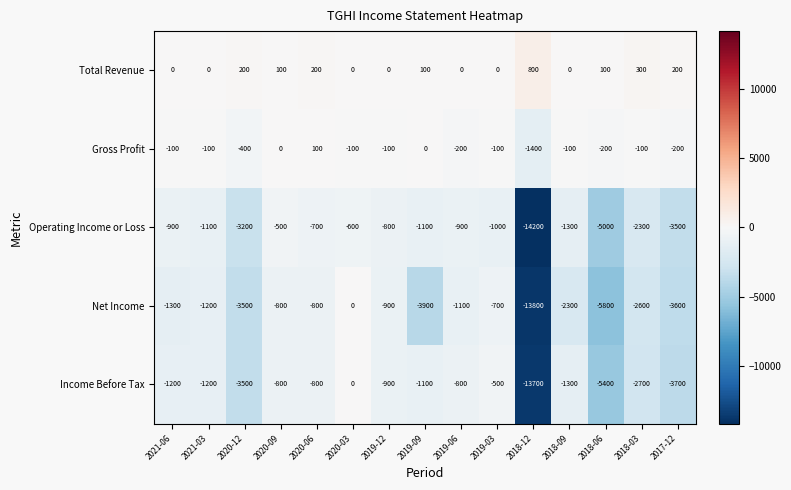

Which series has the widest spread of values?

Net Income